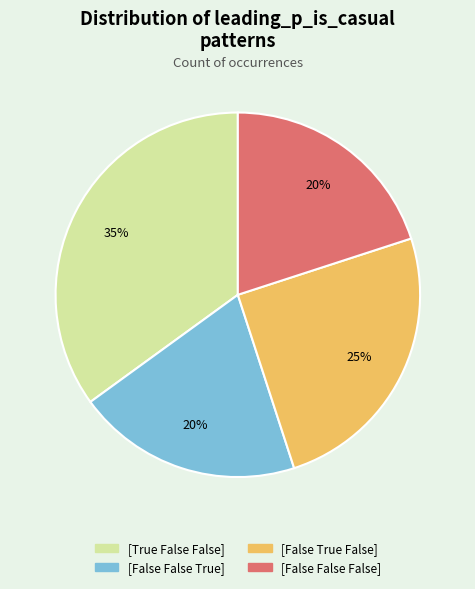

Is there any slice that represents more than half of the pie?

No